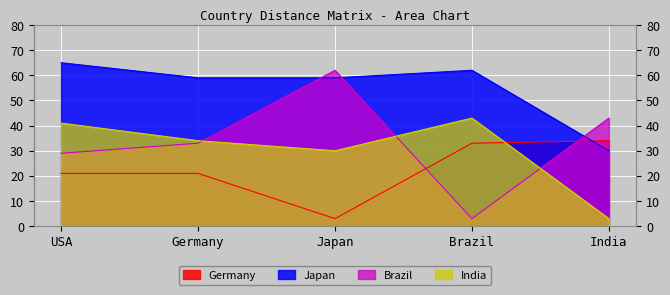

Which series ends up on top after the final intersection of Germany and Brazil?

Brazil